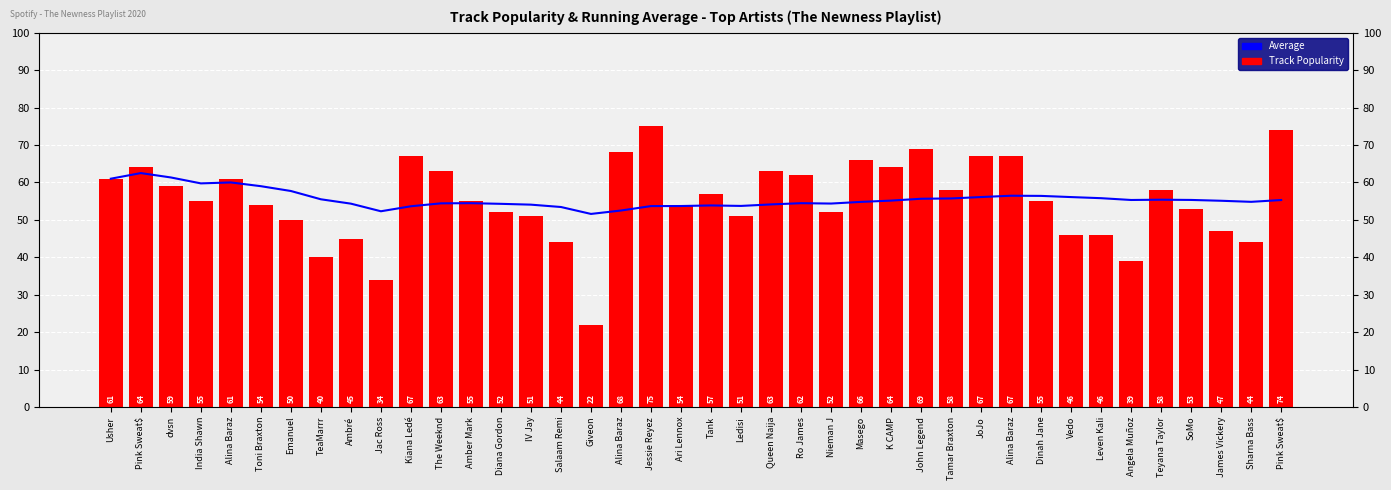

What is the greatest value displayed?

75.0